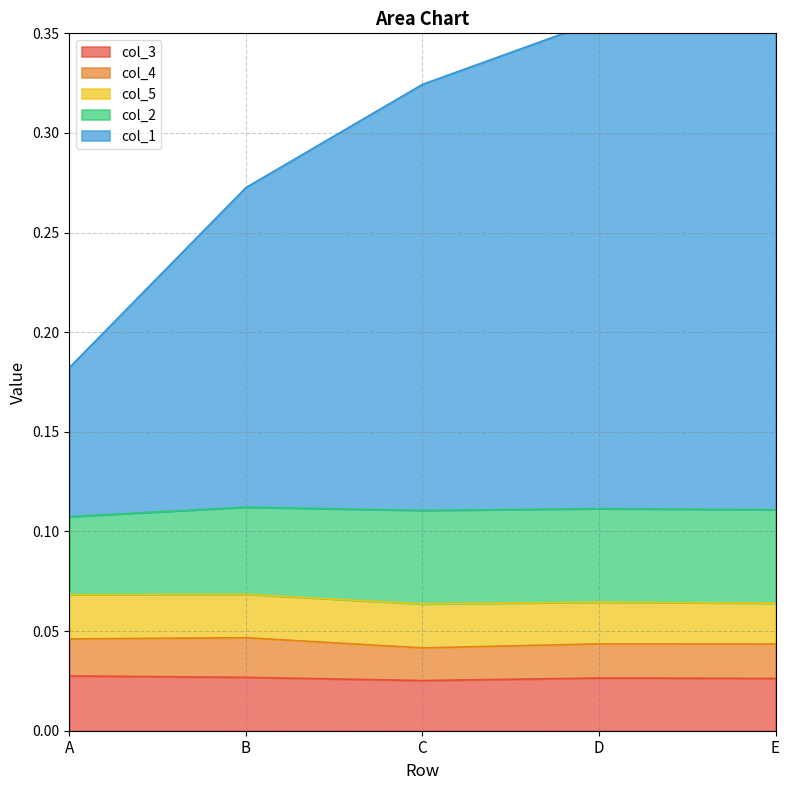

What is the spread (max minus min) of values at D?

0.2